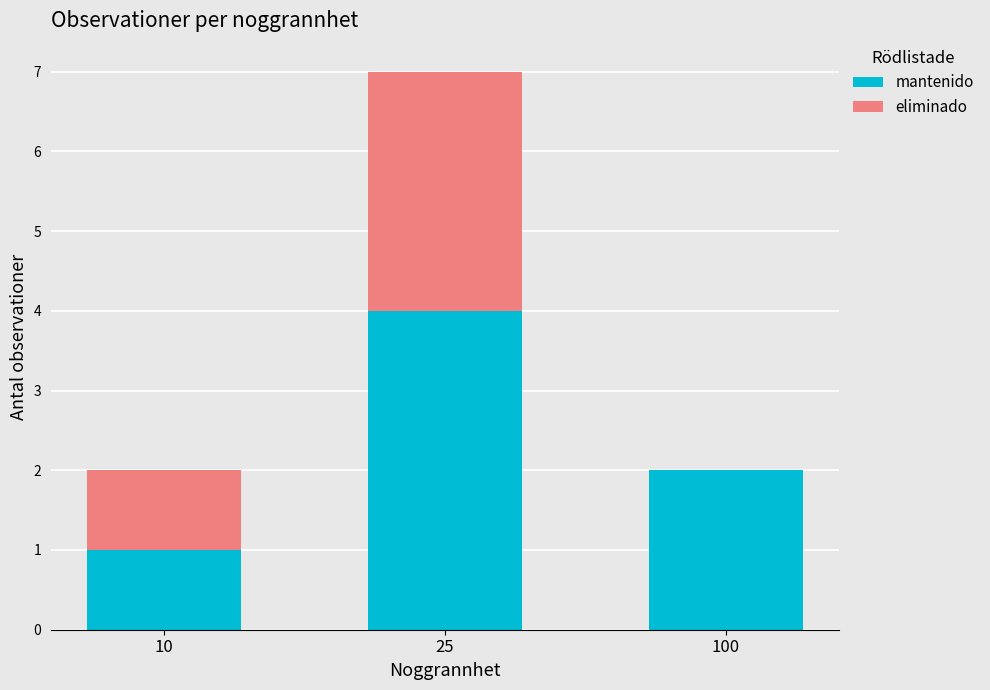

At which category is the sum across all series the highest?

25